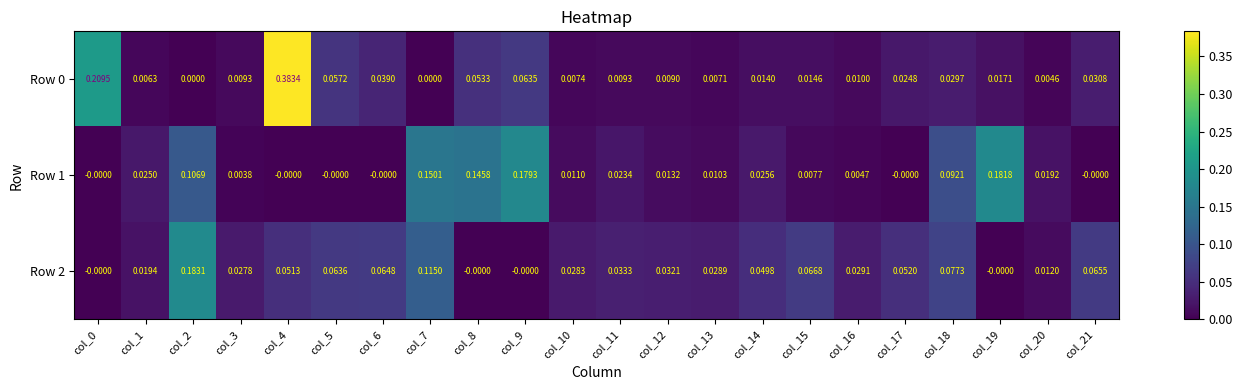

Is the value of Row 2 at col_5 greater than the value of Row 1 at col_12?

Yes